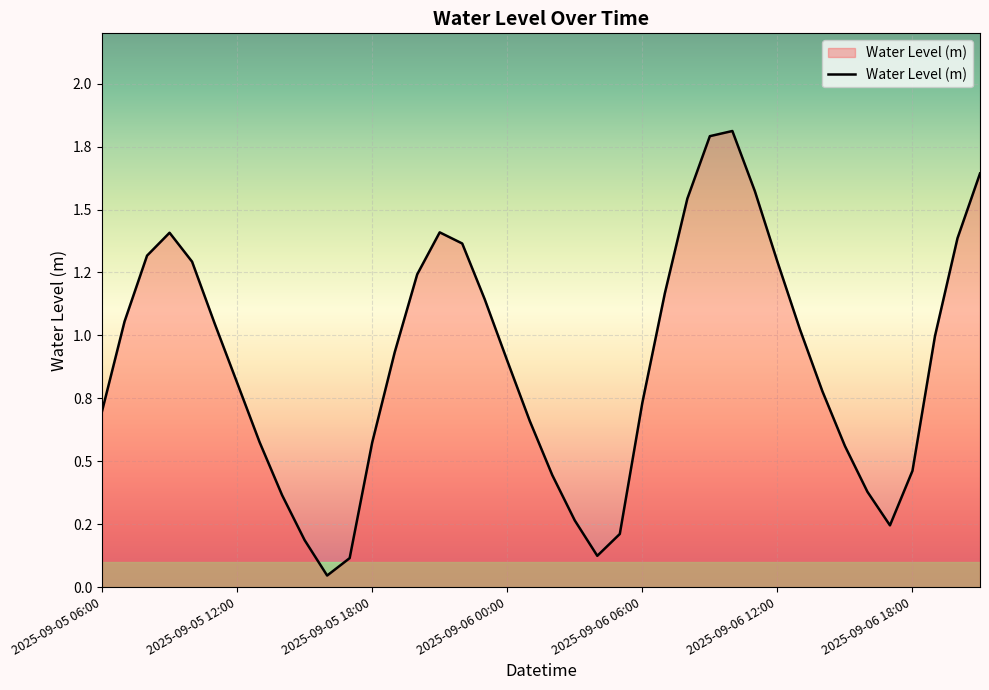

List the labels in order of value, smallest first.

2025-09-05 16:00, 2025-09-05 17:00, 2025-09-06 04:00, 2025-09-05 15:00, 2025-09-06 05:00, 2025-09-06 17:00, 2025-09-06 03:00, 2025-09-05 14:00, 2025-09-06 16:00, 2025-09-06 02:00, 2025-09-06 18:00, 2025-09-06 15:00, 2025-09-05 18:00, 2025-09-05 13:00, 2025-09-06 01:00, 2025-09-05 06:00, 2025-09-06 06:00, 2025-09-06 14:00, 2025-09-05 12:00, 2025-09-06 00:00, 2025-09-05 19:00, 2025-09-06 19:00, 2025-09-06 13:00, 2025-09-05 11:00, 2025-09-05 07:00, 2025-09-05 23:00, 2025-09-06 07:00, 2025-09-05 20:00, 2025-09-05 10:00, 2025-09-06 12:00, 2025-09-05 08:00, 2025-09-05 22:00, 2025-09-06 20:00, 2025-09-05 09:00, 2025-09-05 21:00, 2025-09-06 08:00, 2025-09-06 11:00, 2025-09-06 21:00, 2025-09-06 09:00, 2025-09-06 10:00